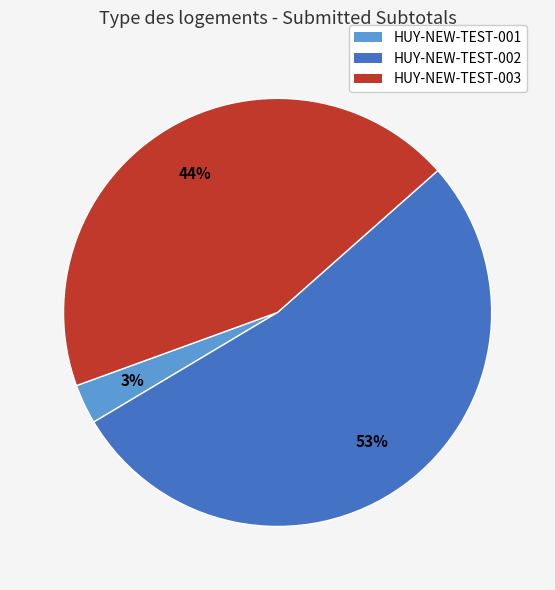

Is it true that HUY-NEW-TEST-003 is 44% of the pie?

True